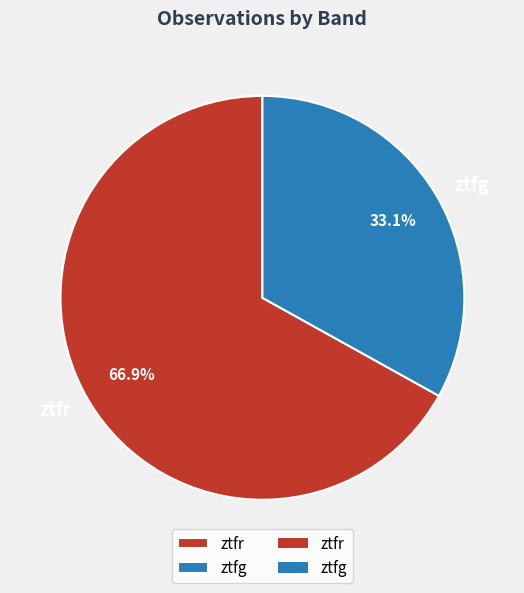

The ztfg slice represents 33% of the pie. True or false?

True